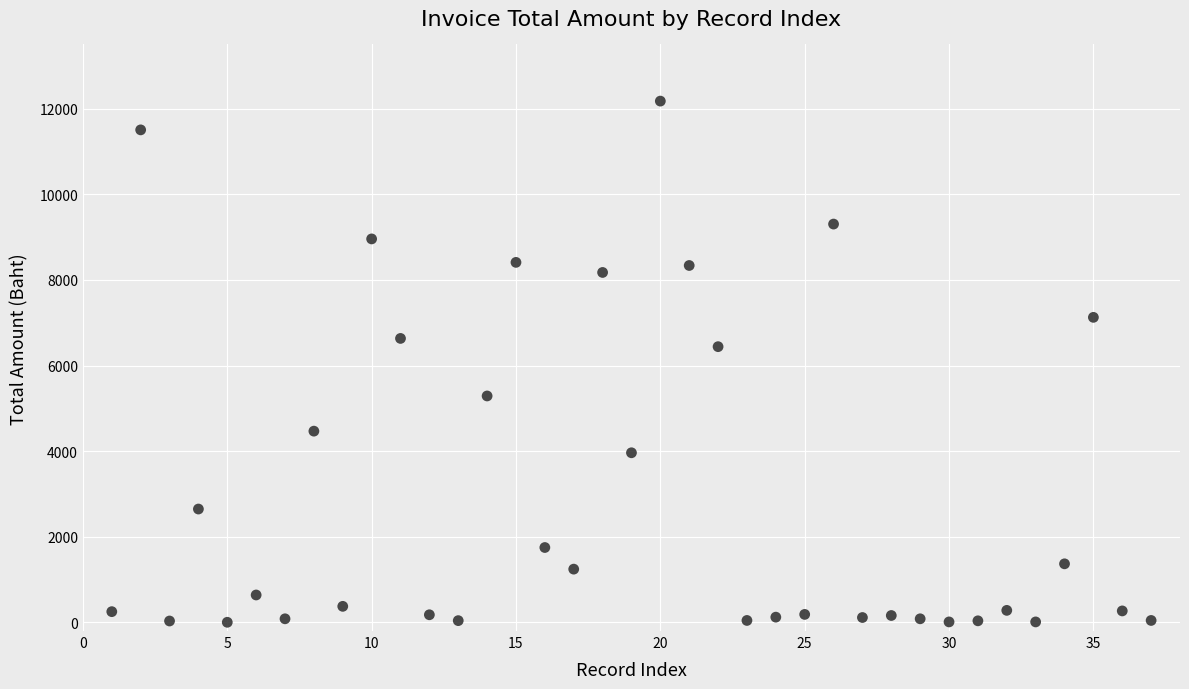

What is the range of Y values (max minus min)?

12172.3